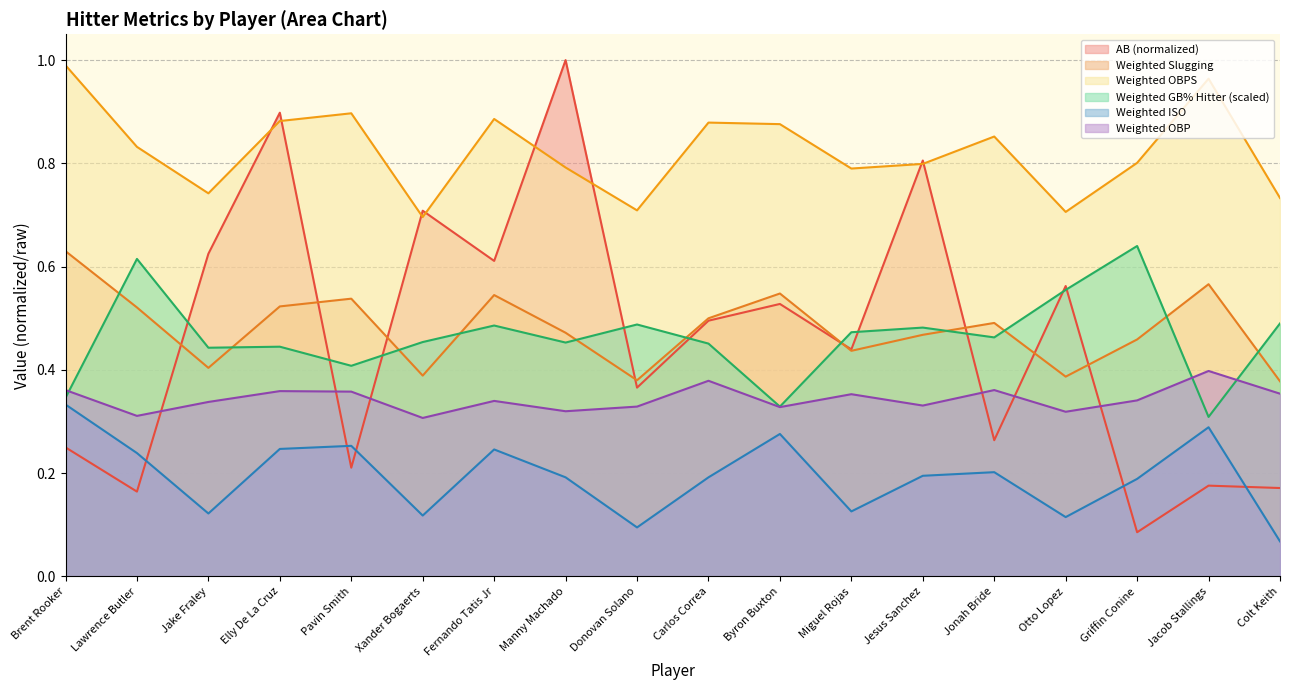

What is the difference between the second highest and minimum values in the Weighted OBPS series?

0.3